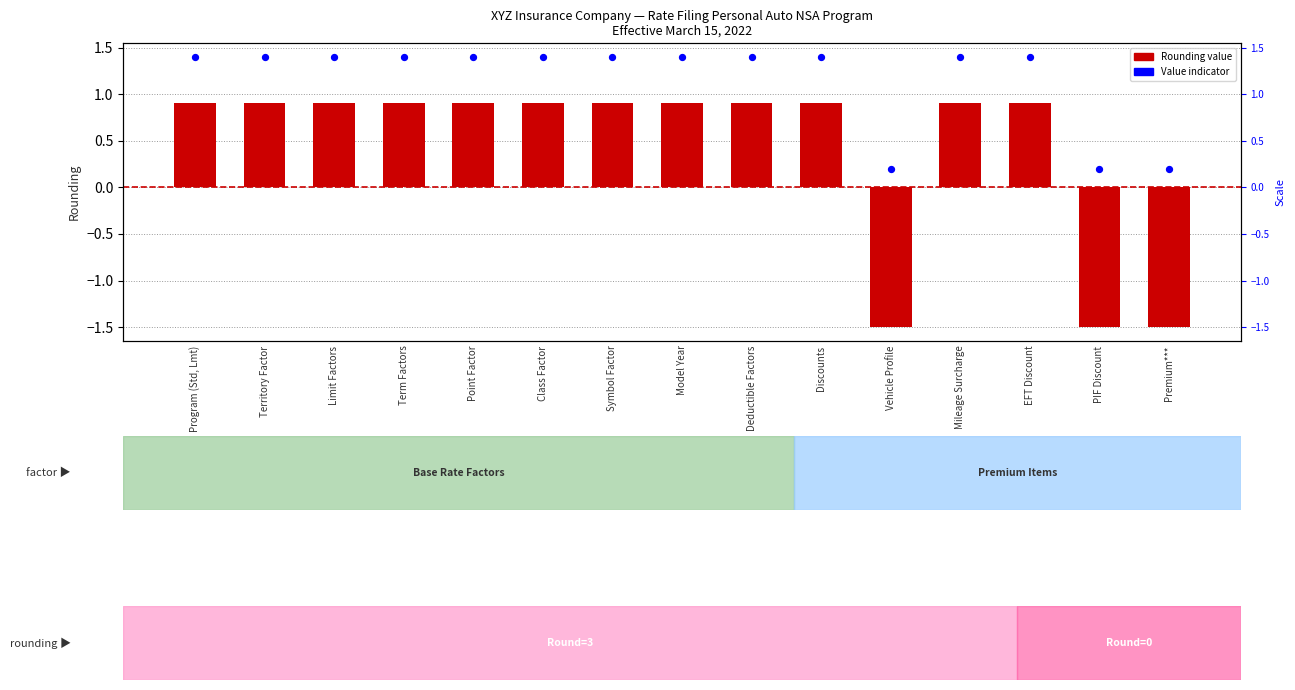

Which series contains the highest Y value?

Value indicator